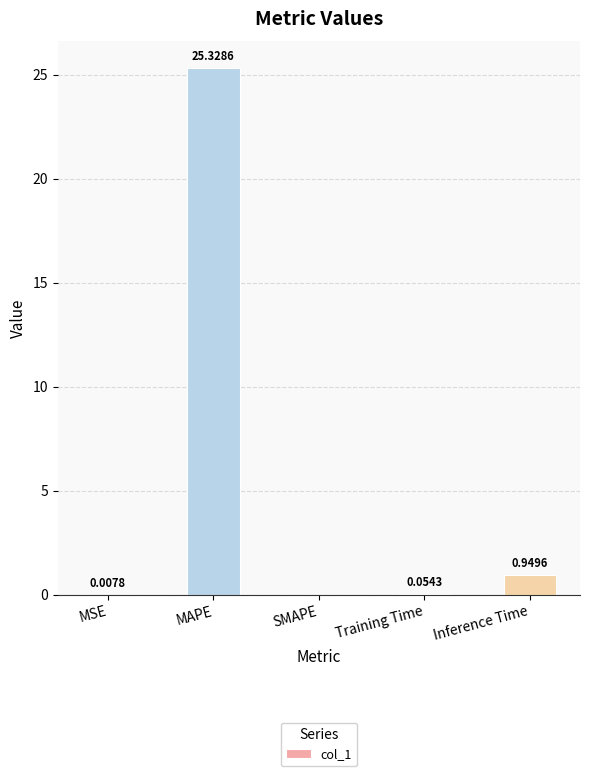

Which label corresponds to the largest value in the chart?

MAPE